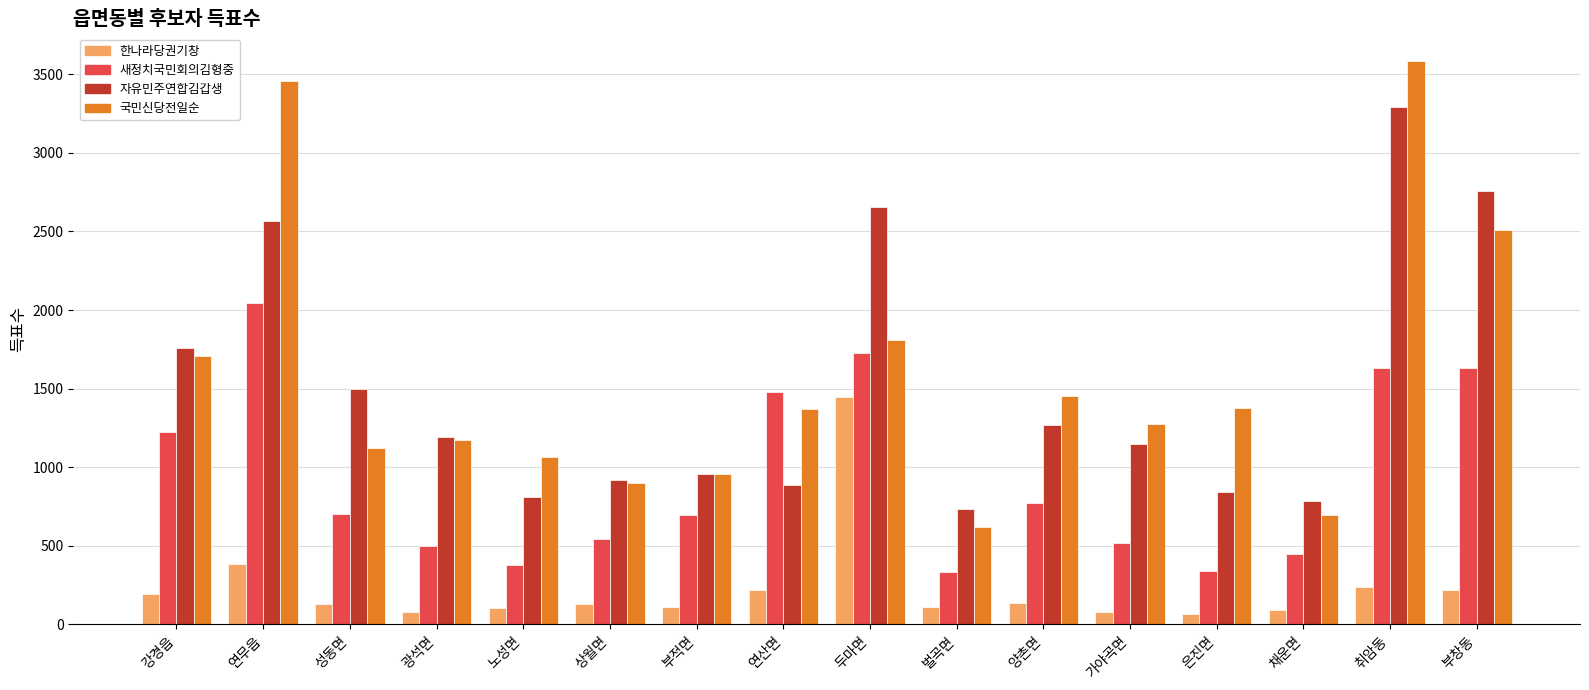

What is the minimum value for 자유민주연합김갑생?

734